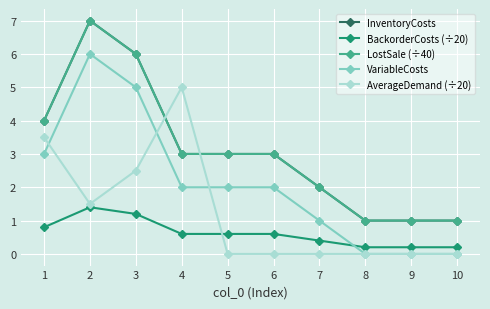

Between 6 and 7, which is larger?

6